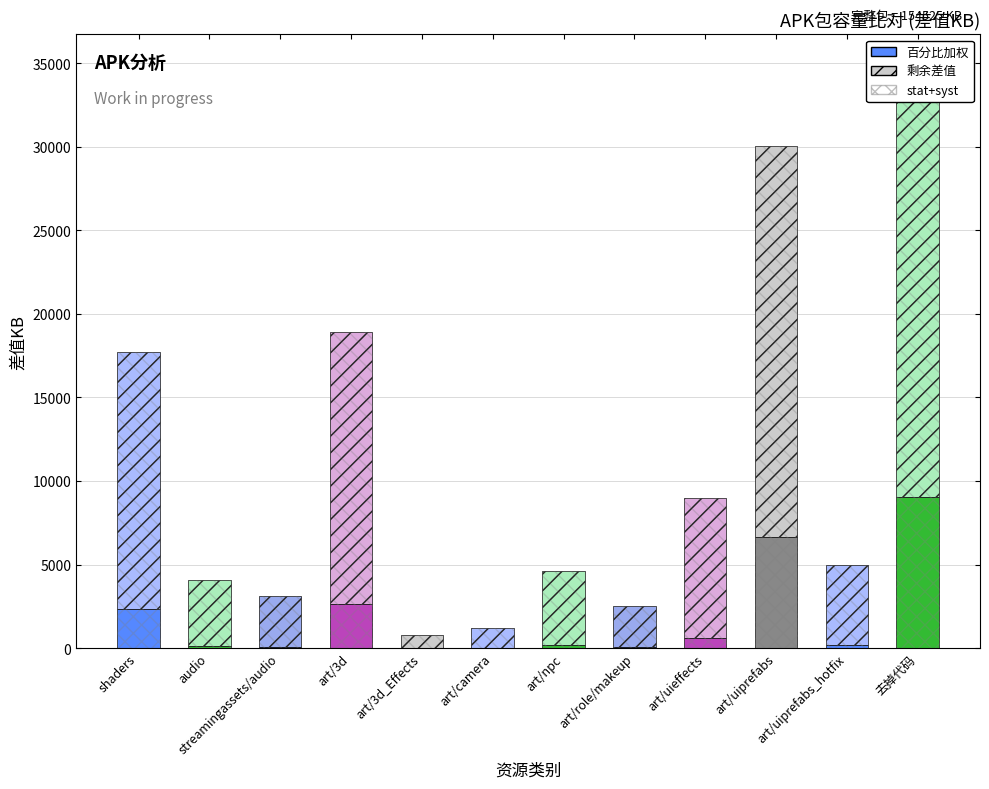

At how many categories does at least one series exceed 13915?

4